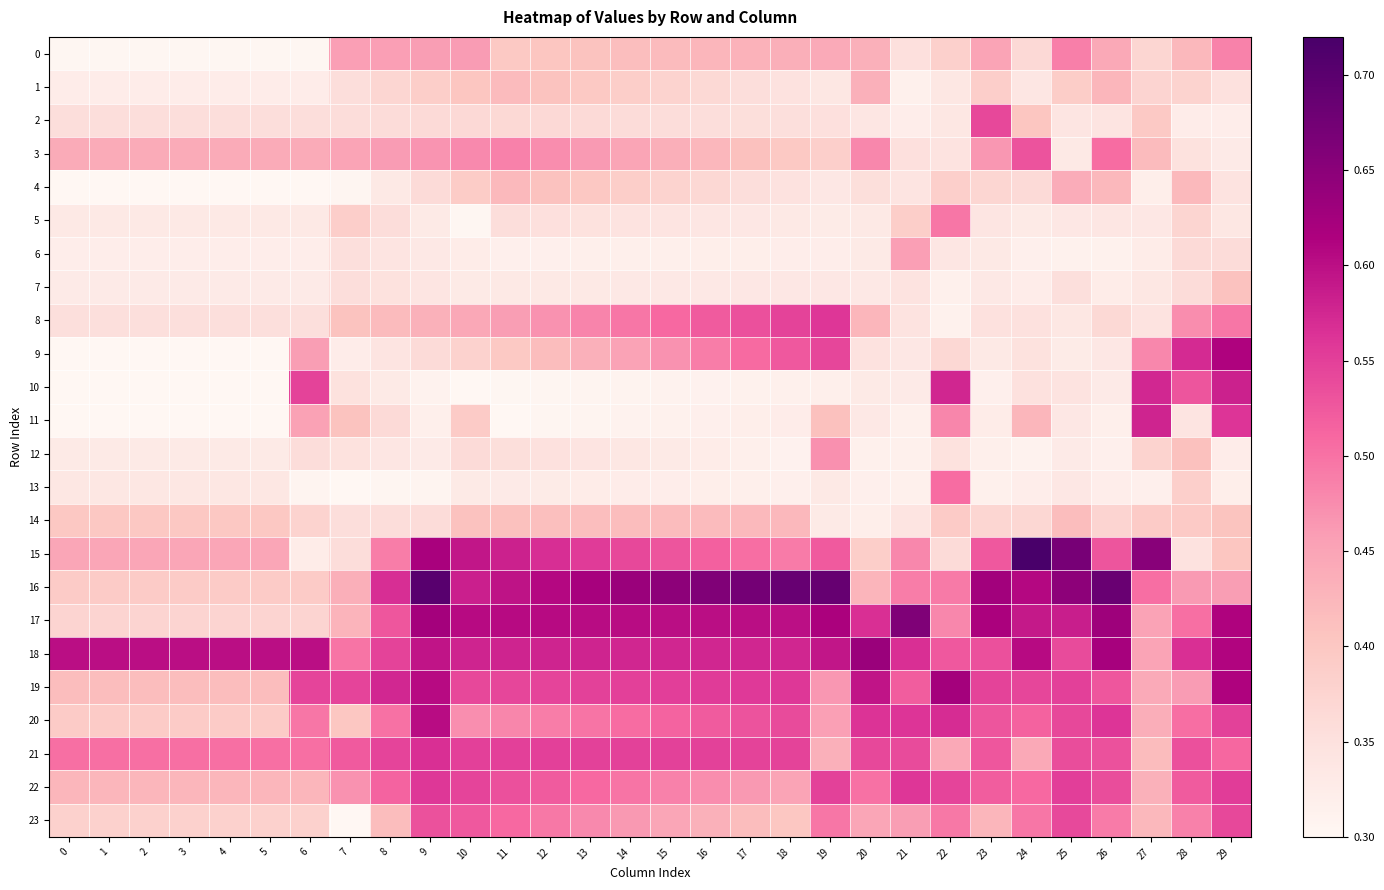

Between 25 and 27, which series saw the biggest shift?

11